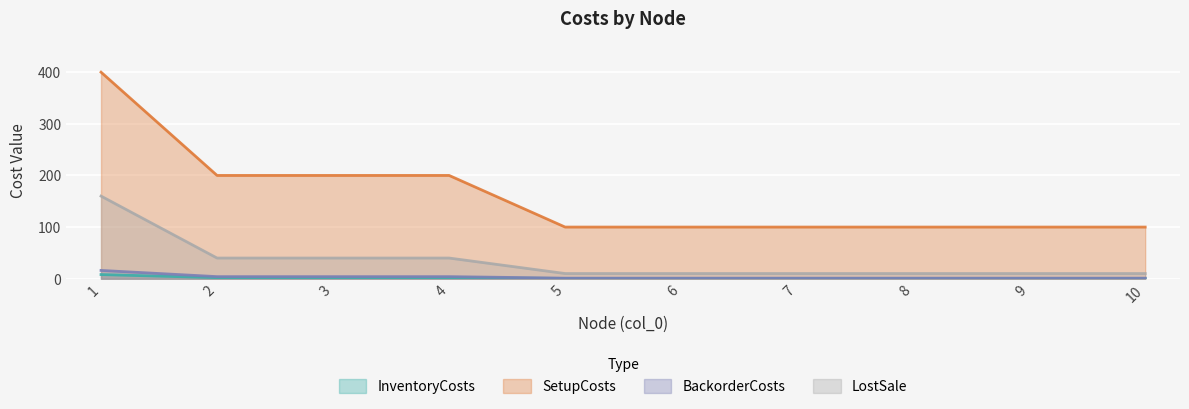

What is the approximate value of BackorderCosts at 1?

16.0